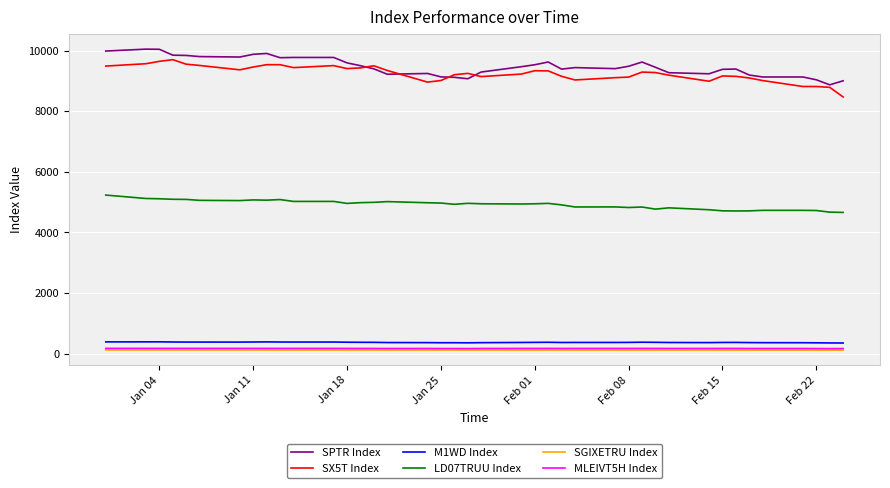

Count the number of categories in the chart.

40